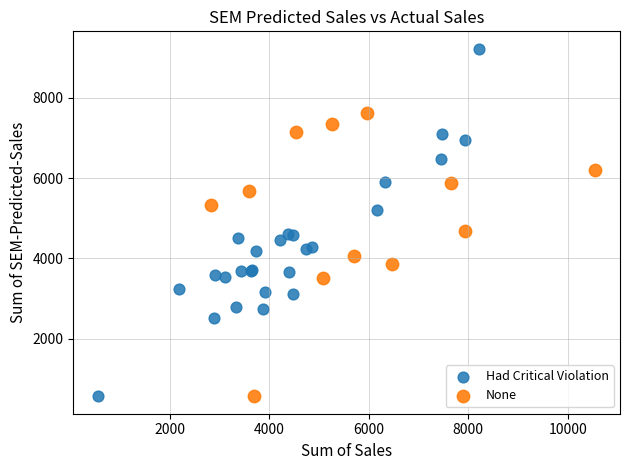

Which series contains the highest Y value?

Had Critical Violation